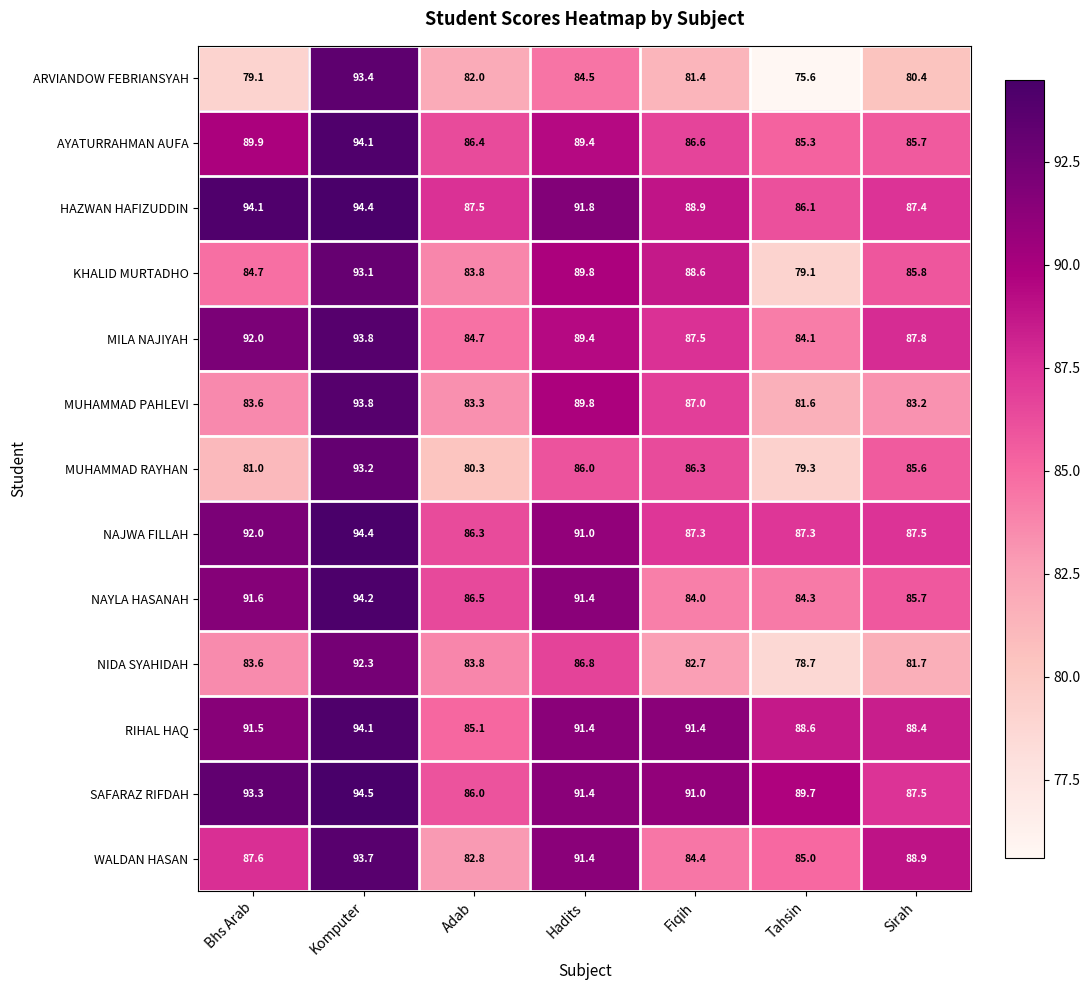

What is the total value across all series at Adab?

1098.5